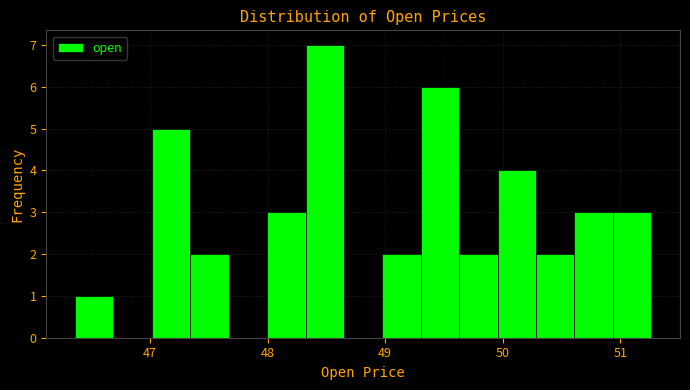

Around what value on the x-axis is the tallest bar? Give the approximate position of its centre, as read against the axis.

48.5